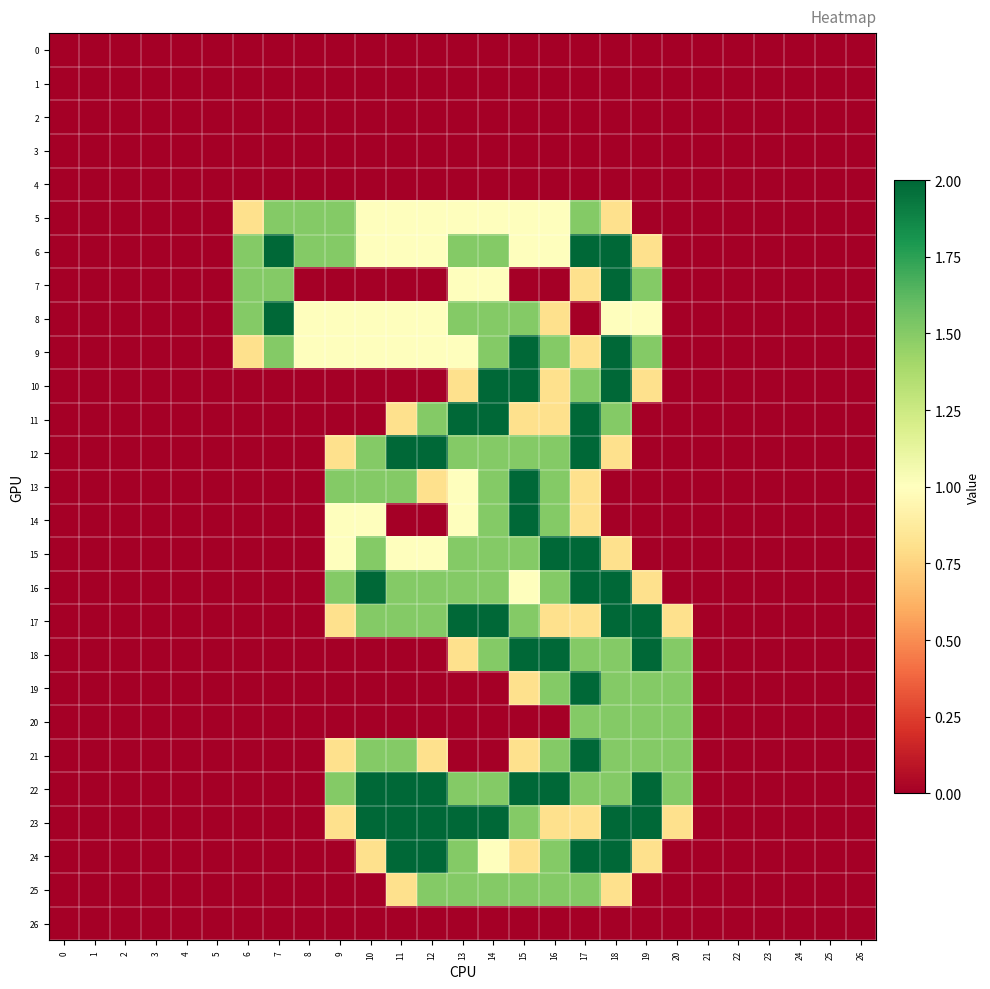

Reading left to right, list all the values displayed in this chart.

row_0: 0=0.0	1=0.0	2=0.0	3=0.0	4=0.0	5=0.0	6=0.0	7=0.0	8=0.0	9=0.0	10=0.0	11=0.0	12=0.0	13=0.0	14=0.0	15=0.0	16=0.0	17=0.0	18=0.0	19=0.0	20=0.0	21=0.0	22=0.0	23=0.0	24=0.0	25=0.0	26=0.0
row_1: 0=0.0	1=0.0	2=0.0	3=0.0	4=0.0	5=0.0	6=0.0	7=0.0	8=0.0	9=0.0	10=0.0	11=0.0	12=0.0	13=0.0	14=0.0	15=0.0	16=0.0	17=0.0	18=0.0	19=0.0	20=0.0	21=0.0	22=0.0	23=0.0	24=0.0	25=0.0	26=0.0
row_2: 0=0.0	1=0.0	2=0.0	3=0.0	4=0.0	5=0.0	6=0.0	7=0.0	8=0.0	9=0.0	10=0.0	11=0.0	12=0.0	13=0.0	14=0.0	15=0.0	16=0.0	17=0.0	18=0.0	19=0.0	20=0.0	21=0.0	22=0.0	23=0.0	24=0.0	25=0.0	26=0.0
row_3: 0=0.0	1=0.0	2=0.0	3=0.0	4=0.0	5=0.0	6=0.0	7=0.0	8=0.0	9=0.0	10=0.0	11=0.0	12=0.0	13=0.0	14=0.0	15=0.0	16=0.0	17=0.0	18=0.0	19=0.0	20=0.0	21=0.0	22=0.0	23=0.0	24=0.0	25=0.0	26=0.0
row_4: 0=0.0	1=0.0	2=0.0	3=0.0	4=0.0	5=0.0	6=0.0	7=0.0	8=0.0	9=0.0	10=0.0	11=0.0	12=0.0	13=0.0	14=0.0	15=0.0	16=0.0	17=0.0	18=0.0	19=0.0	20=0.0	21=0.0	22=0.0	23=0.0	24=0.0	25=0.0	26=0.0
row_5: 0=0.0	1=0.0	2=0.0	3=0.0	4=0.0	5=0.0	6=0.8	7=1.5	8=1.5	9=1.5	10=1.0	11=1.0	12=1.0	13=1.0	14=1.0	15=1.0	16=1.0	17=1.5	18=0.8	19=0.0	20=0.0	21=0.0	22=0.0	23=0.0	24=0.0	25=0.0	26=0.0
row_6: 0=0.0	1=0.0	2=0.0	3=0.0	4=0.0	5=0.0	6=1.5	7=2.0	8=1.5	9=1.5	10=1.0	11=1.0	12=1.0	13=1.5	14=1.5	15=1.0	16=1.0	17=2.0	18=2.0	19=0.8	20=0.0	21=0.0	22=0.0	23=0.0	24=0.0	25=0.0	26=0.0
row_7: 0=0.0	1=0.0	2=0.0	3=0.0	4=0.0	5=0.0	6=1.5	7=1.5	8=0.0	9=0.0	10=0.0	11=0.0	12=0.0	13=1.0	14=1.0	15=0.0	16=0.0	17=0.8	18=2.0	19=1.5	20=0.0	21=0.0	22=0.0	23=0.0	24=0.0	25=0.0	26=0.0
row_8: 0=0.0	1=0.0	2=0.0	3=0.0	4=0.0	5=0.0	6=1.5	7=2.0	8=1.0	9=1.0	10=1.0	11=1.0	12=1.0	13=1.5	14=1.5	15=1.5	16=0.8	17=0.0	18=1.0	19=1.0	20=0.0	21=0.0	22=0.0	23=0.0	24=0.0	25=0.0	26=0.0
row_9: 0=0.0	1=0.0	2=0.0	3=0.0	4=0.0	5=0.0	6=0.8	7=1.5	8=1.0	9=1.0	10=1.0	11=1.0	12=1.0	13=1.0	14=1.5	15=2.0	16=1.5	17=0.8	18=2.0	19=1.5	20=0.0	21=0.0	22=0.0	23=0.0	24=0.0	25=0.0	26=0.0
row_10: 0=0.0	1=0.0	2=0.0	3=0.0	4=0.0	5=0.0	6=0.0	7=0.0	8=0.0	9=0.0	10=0.0	11=0.0	12=0.0	13=0.8	14=2.0	15=2.0	16=0.8	17=1.5	18=2.0	19=0.8	20=0.0	21=0.0	22=0.0	23=0.0	24=0.0	25=0.0	26=0.0
row_11: 0=0.0	1=0.0	2=0.0	3=0.0	4=0.0	5=0.0	6=0.0	7=0.0	8=0.0	9=0.0	10=0.0	11=0.8	12=1.5	13=2.0	14=2.0	15=0.8	16=0.8	17=2.0	18=1.5	19=0.0	20=0.0	21=0.0	22=0.0	23=0.0	24=0.0	25=0.0	26=0.0
row_12: 0=0.0	1=0.0	2=0.0	3=0.0	4=0.0	5=0.0	6=0.0	7=0.0	8=0.0	9=0.8	10=1.5	11=2.0	12=2.0	13=1.5	14=1.5	15=1.5	16=1.5	17=2.0	18=0.8	19=0.0	20=0.0	21=0.0	22=0.0	23=0.0	24=0.0	25=0.0	26=0.0
row_13: 0=0.0	1=0.0	2=0.0	3=0.0	4=0.0	5=0.0	6=0.0	7=0.0	8=0.0	9=1.5	10=1.5	11=1.5	12=0.8	13=1.0	14=1.5	15=2.0	16=1.5	17=0.8	18=0.0	19=0.0	20=0.0	21=0.0	22=0.0	23=0.0	24=0.0	25=0.0	26=0.0
row_14: 0=0.0	1=0.0	2=0.0	3=0.0	4=0.0	5=0.0	6=0.0	7=0.0	8=0.0	9=1.0	10=1.0	11=0.0	12=0.0	13=1.0	14=1.5	15=2.0	16=1.5	17=0.8	18=0.0	19=0.0	20=0.0	21=0.0	22=0.0	23=0.0	24=0.0	25=0.0	26=0.0
row_15: 0=0.0	1=0.0	2=0.0	3=0.0	4=0.0	5=0.0	6=0.0	7=0.0	8=0.0	9=1.0	10=1.5	11=1.0	12=1.0	13=1.5	14=1.5	15=1.5	16=2.0	17=2.0	18=0.8	19=0.0	20=0.0	21=0.0	22=0.0	23=0.0	24=0.0	25=0.0	26=0.0
row_16: 0=0.0	1=0.0	2=0.0	3=0.0	4=0.0	5=0.0	6=0.0	7=0.0	8=0.0	9=1.5	10=2.0	11=1.5	12=1.5	13=1.5	14=1.5	15=1.0	16=1.5	17=2.0	18=2.0	19=0.8	20=0.0	21=0.0	22=0.0	23=0.0	24=0.0	25=0.0	26=0.0
row_17: 0=0.0	1=0.0	2=0.0	3=0.0	4=0.0	5=0.0	6=0.0	7=0.0	8=0.0	9=0.8	10=1.5	11=1.5	12=1.5	13=2.0	14=2.0	15=1.5	16=0.8	17=0.8	18=2.0	19=2.0	20=0.8	21=0.0	22=0.0	23=0.0	24=0.0	25=0.0	26=0.0
row_18: 0=0.0	1=0.0	2=0.0	3=0.0	4=0.0	5=0.0	6=0.0	7=0.0	8=0.0	9=0.0	10=0.0	11=0.0	12=0.0	13=0.8	14=1.5	15=2.0	16=2.0	17=1.5	18=1.5	19=2.0	20=1.5	21=0.0	22=0.0	23=0.0	24=0.0	25=0.0	26=0.0
row_19: 0=0.0	1=0.0	2=0.0	3=0.0	4=0.0	5=0.0	6=0.0	7=0.0	8=0.0	9=0.0	10=0.0	11=0.0	12=0.0	13=0.0	14=0.0	15=0.8	16=1.5	17=2.0	18=1.5	19=1.5	20=1.5	21=0.0	22=0.0	23=0.0	24=0.0	25=0.0	26=0.0
row_20: 0=0.0	1=0.0	2=0.0	3=0.0	4=0.0	5=0.0	6=0.0	7=0.0	8=0.0	9=0.0	10=0.0	11=0.0	12=0.0	13=0.0	14=0.0	15=0.0	16=0.0	17=1.5	18=1.5	19=1.5	20=1.5	21=0.0	22=0.0	23=0.0	24=0.0	25=0.0	26=0.0
row_21: 0=0.0	1=0.0	2=0.0	3=0.0	4=0.0	5=0.0	6=0.0	7=0.0	8=0.0	9=0.8	10=1.5	11=1.5	12=0.8	13=0.0	14=0.0	15=0.8	16=1.5	17=2.0	18=1.5	19=1.5	20=1.5	21=0.0	22=0.0	23=0.0	24=0.0	25=0.0	26=0.0
row_22: 0=0.0	1=0.0	2=0.0	3=0.0	4=0.0	5=0.0	6=0.0	7=0.0	8=0.0	9=1.5	10=2.0	11=2.0	12=2.0	13=1.5	14=1.5	15=2.0	16=2.0	17=1.5	18=1.5	19=2.0	20=1.5	21=0.0	22=0.0	23=0.0	24=0.0	25=0.0	26=0.0
row_23: 0=0.0	1=0.0	2=0.0	3=0.0	4=0.0	5=0.0	6=0.0	7=0.0	8=0.0	9=0.8	10=2.0	11=2.0	12=2.0	13=2.0	14=2.0	15=1.5	16=0.8	17=0.8	18=2.0	19=2.0	20=0.8	21=0.0	22=0.0	23=0.0	24=0.0	25=0.0	26=0.0
row_24: 0=0.0	1=0.0	2=0.0	3=0.0	4=0.0	5=0.0	6=0.0	7=0.0	8=0.0	9=0.0	10=0.8	11=2.0	12=2.0	13=1.5	14=1.0	15=0.8	16=1.5	17=2.0	18=2.0	19=0.8	20=0.0	21=0.0	22=0.0	23=0.0	24=0.0	25=0.0	26=0.0
row_25: 0=0.0	1=0.0	2=0.0	3=0.0	4=0.0	5=0.0	6=0.0	7=0.0	8=0.0	9=0.0	10=0.0	11=0.8	12=1.5	13=1.5	14=1.5	15=1.5	16=1.5	17=1.5	18=0.8	19=0.0	20=0.0	21=0.0	22=0.0	23=0.0	24=0.0	25=0.0	26=0.0
row_26: 0=0.0	1=0.0	2=0.0	3=0.0	4=0.0	5=0.0	6=0.0	7=0.0	8=0.0	9=0.0	10=0.0	11=0.0	12=0.0	13=0.0	14=0.0	15=0.0	16=0.0	17=0.0	18=0.0	19=0.0	20=0.0	21=0.0	22=0.0	23=0.0	24=0.0	25=0.0	26=0.0